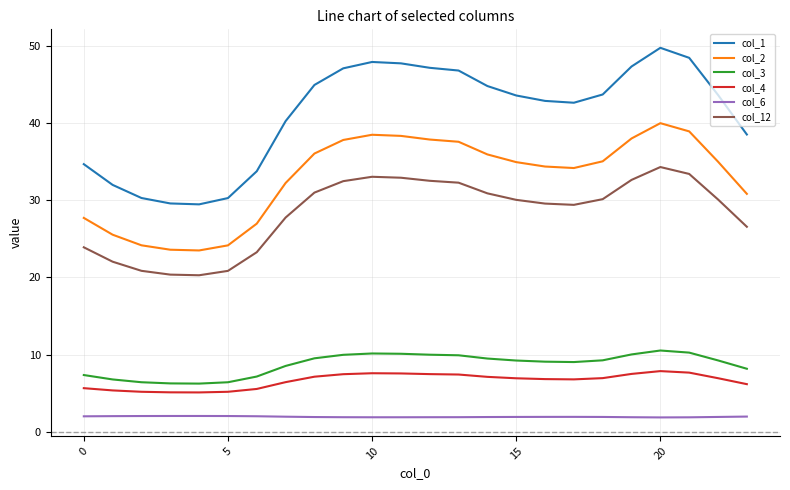

Rank the series by their maximum value, from highest to lowest.

col_1, col_2, col_12, col_3, col_4, col_6